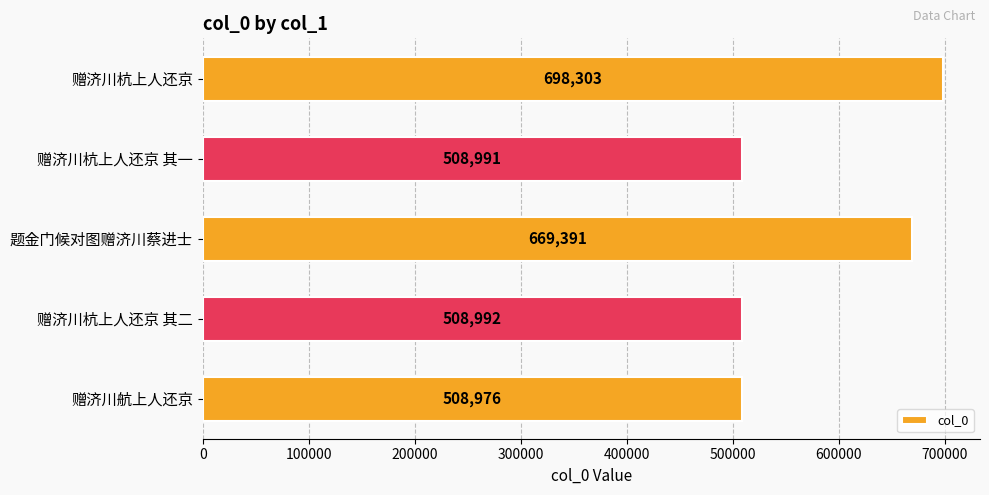

Does the chart contain any negative values?

No